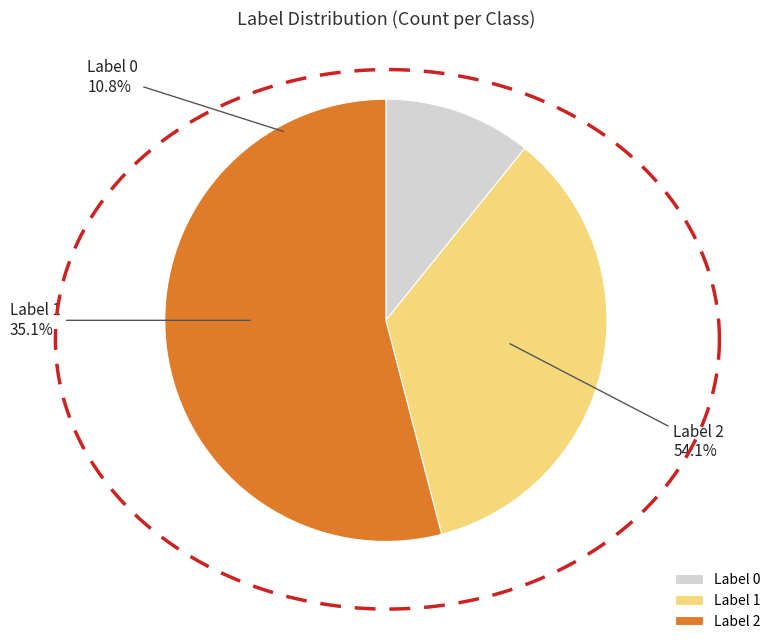

Does 3 account for over 50% of the chart?

No